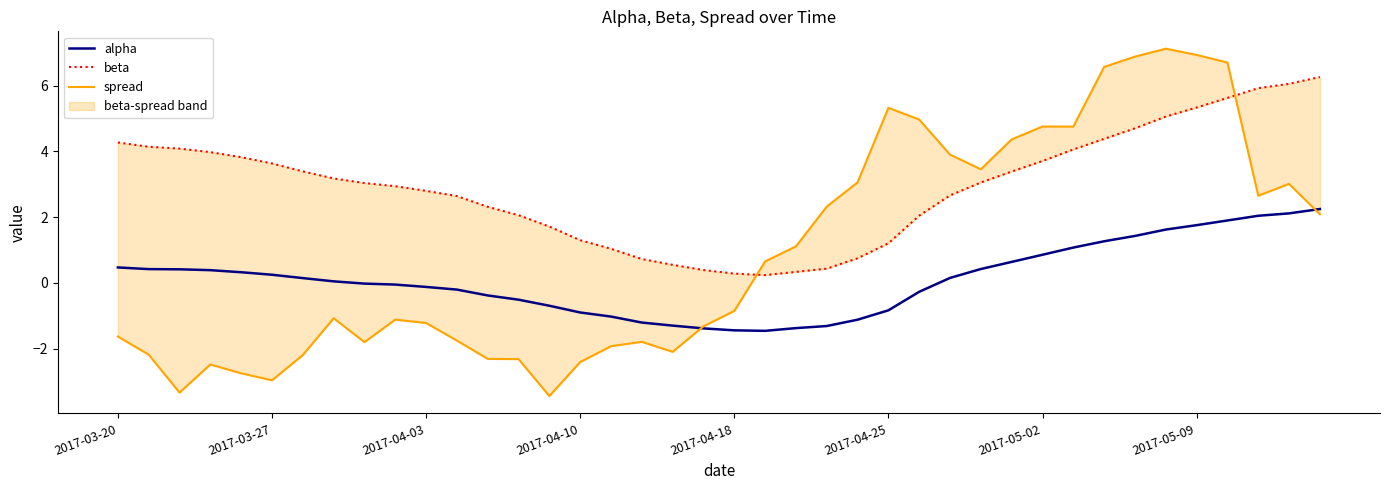

How many data points in beta are less than 3?

19